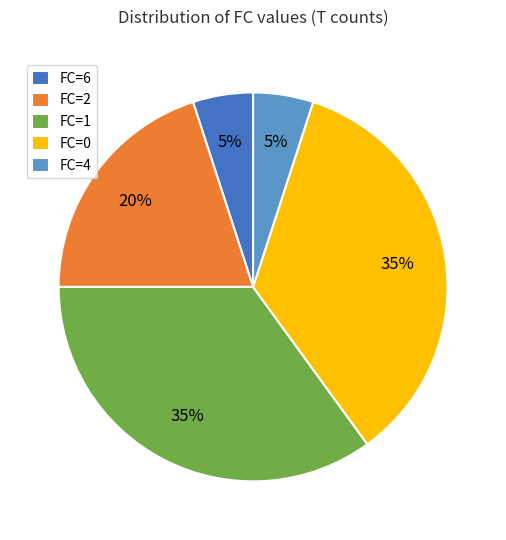

To the nearest percent, what is the difference between the largest and smallest slice percentages?

30%